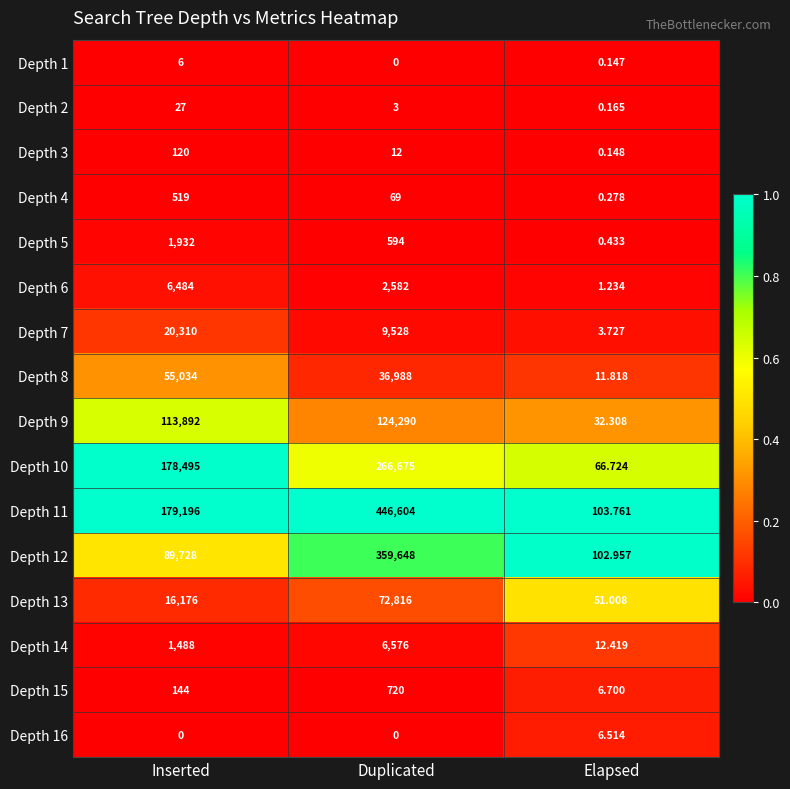

At which category is the sum across all series the highest?

Duplicated